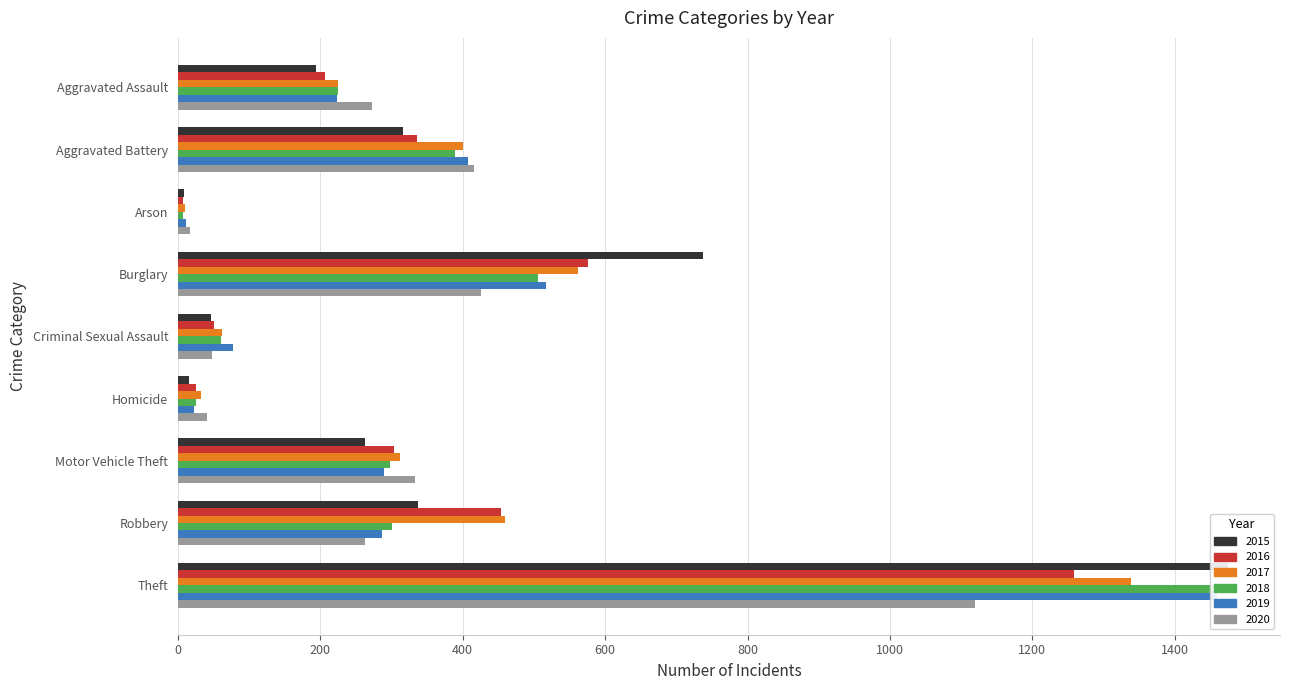

List the labels in order of 2018 value, largest first.

Theft, Burglary, Aggravated Battery, Robbery, Motor Vehicle Theft, Aggravated Assault, Criminal Sexual Assault, Homicide, Arson